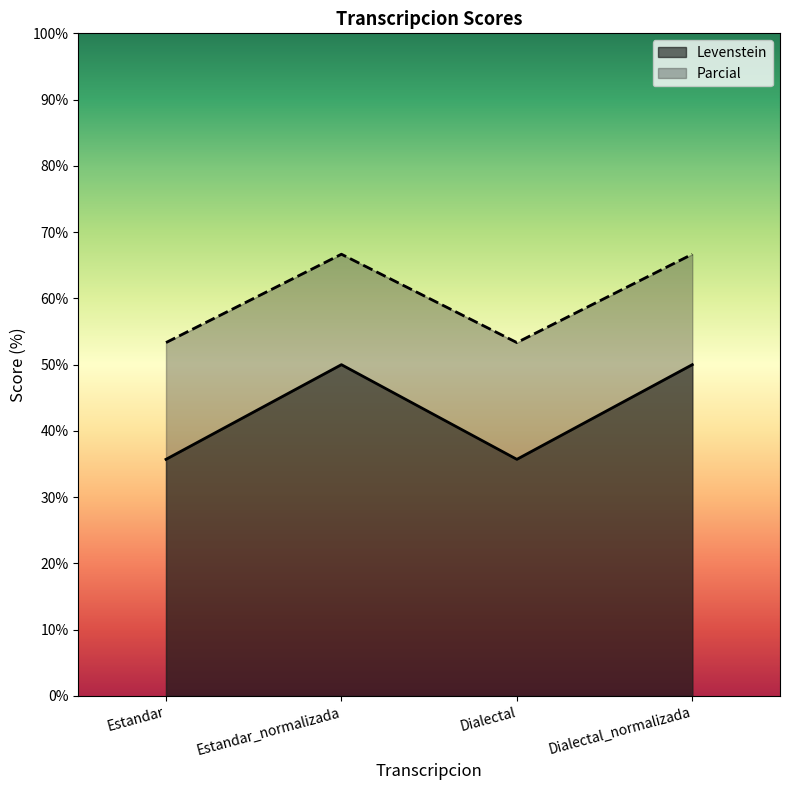

Reading right to left, list all the values displayed in this chart.

Levenstein: 50.0	35.7	50.0	35.7
Parcial: 66.7	53.3	66.7	53.3